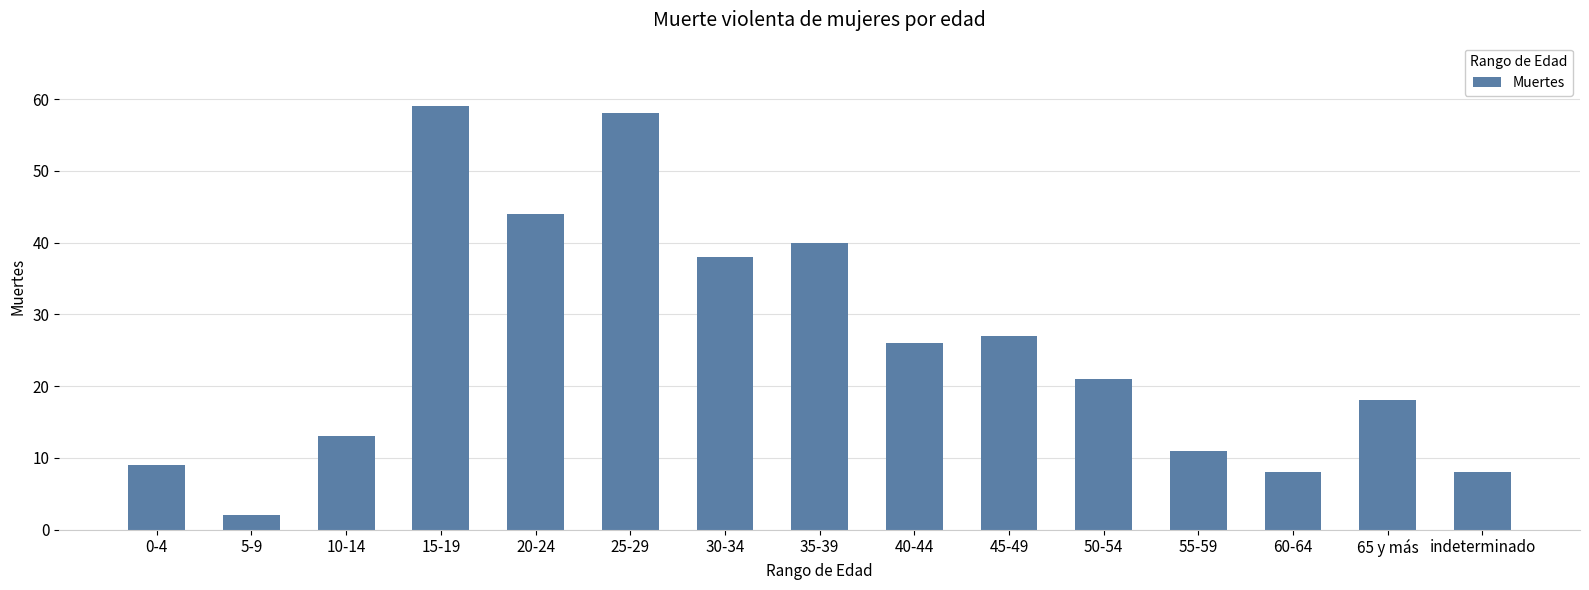

How many data points are less than 21?

7